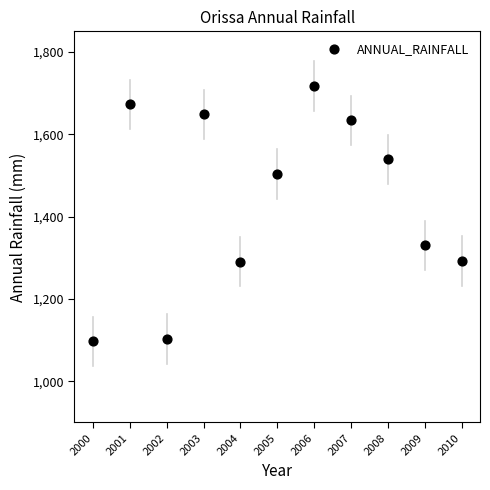

What is the average Y value?

1438.8